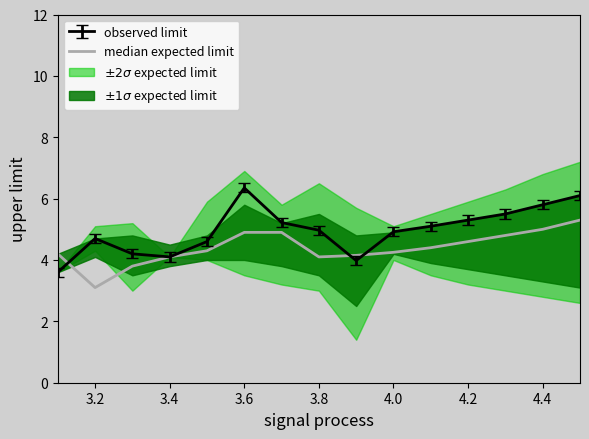

Which category has the highest value in the observed limit series?

3.6